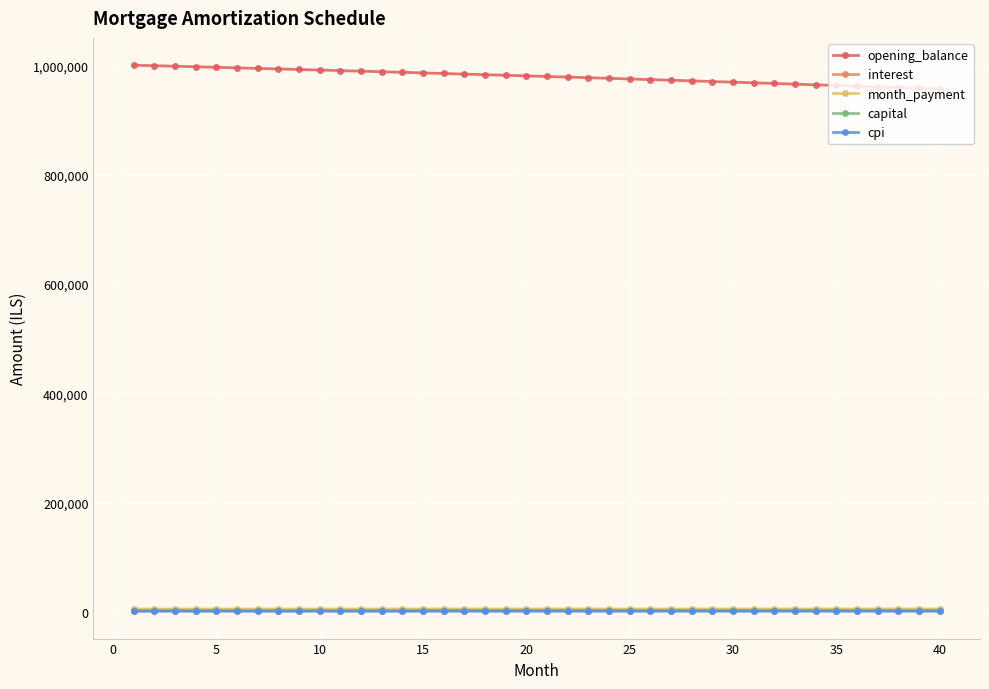

True or false: cpi and opening_balance intersect in this chart.

False